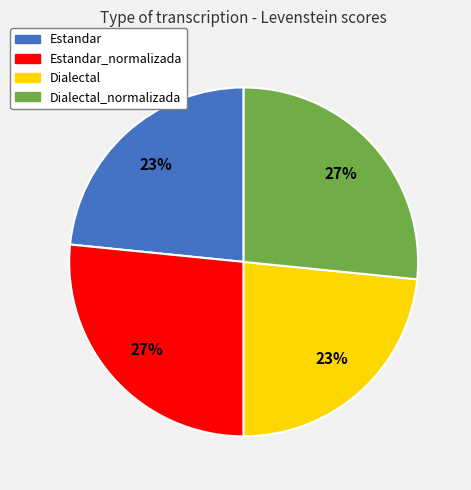

Does any single category account for the majority?

No